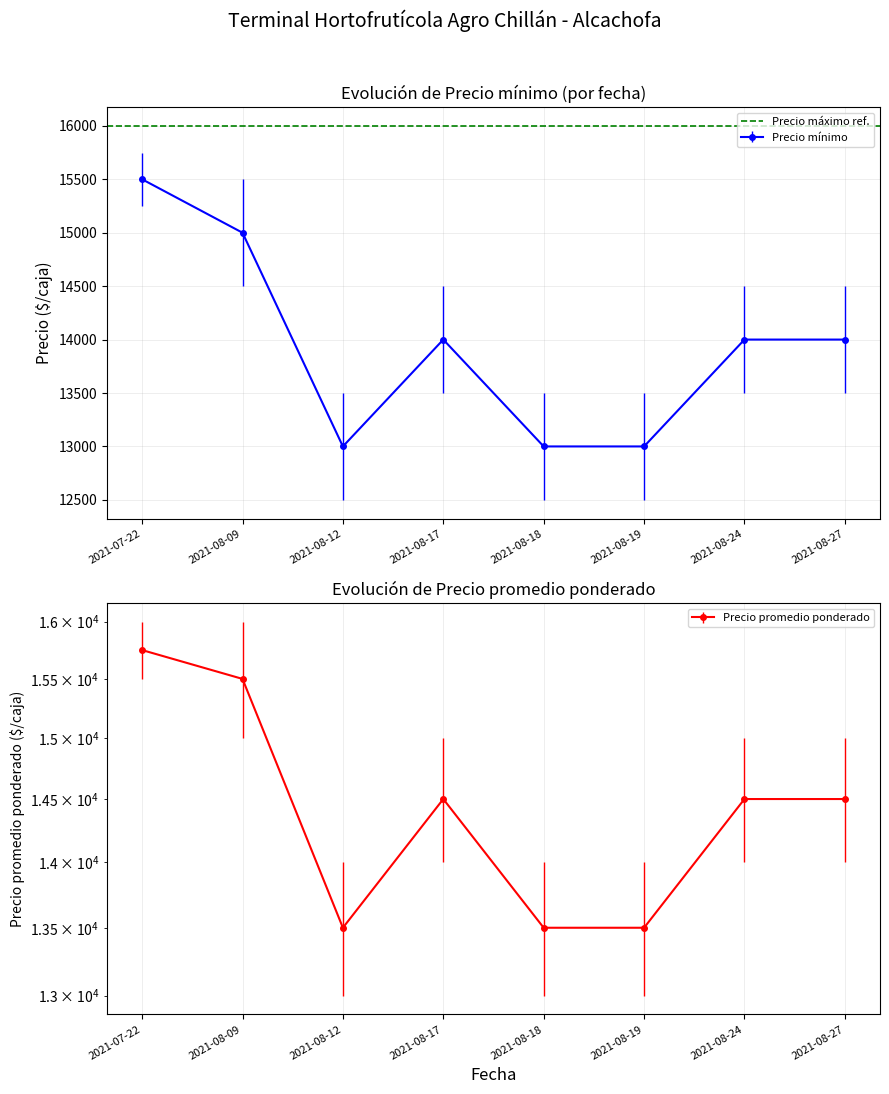

Is it true that Precio promedio ponderado equals 15750 at 2021-07-22?

True